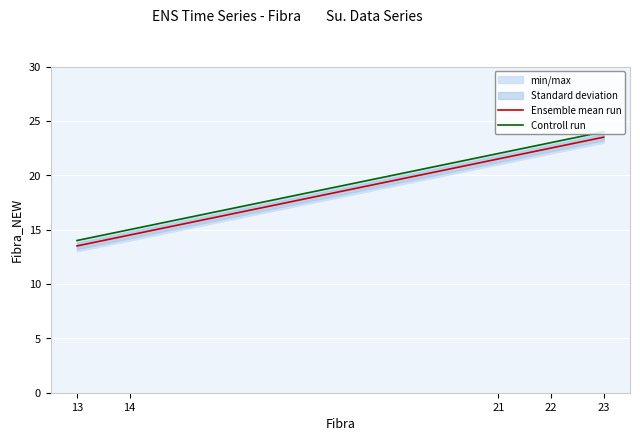

Reading left to right, list all the values displayed in this chart.

Ensemble mean run: 13=13.5	14=14.5	21=21.5	22=22.5	23=23.5
Controll run: 13=14.0	14=15.0	21=22.0	22=23.0	23=24.0